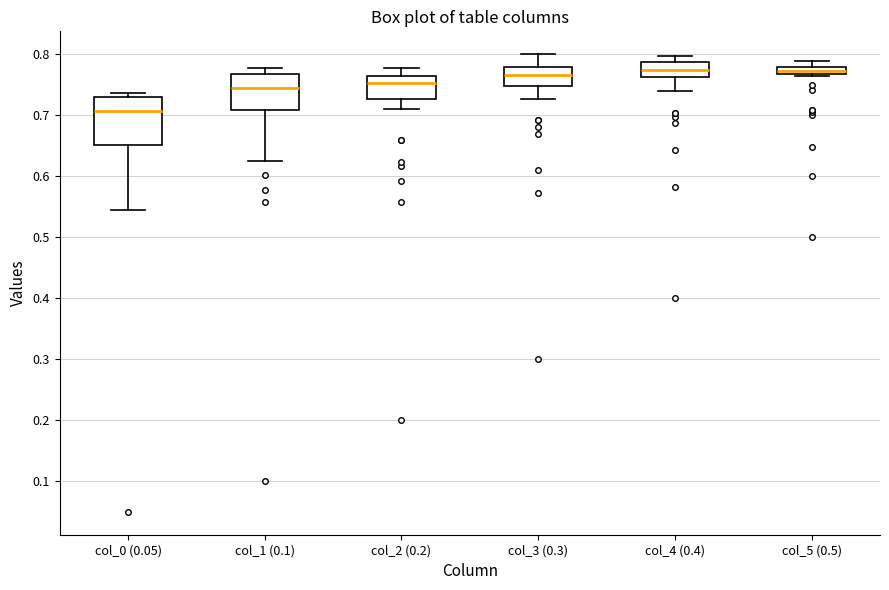

Where is the upper edge of the box for col_5 (0.5) on the y-axis? The values are not printed on the chart, so give them approximately, as read against the axis.

0.78